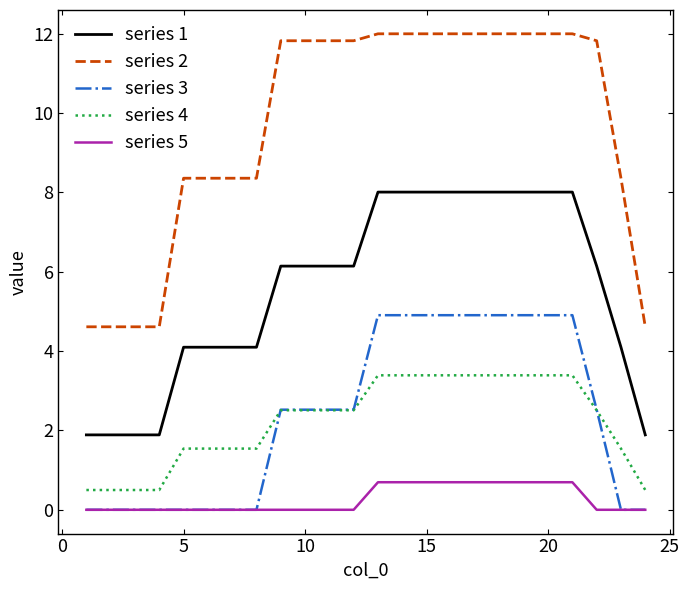

True or false: series 2 and series 5 cross at least once.

False